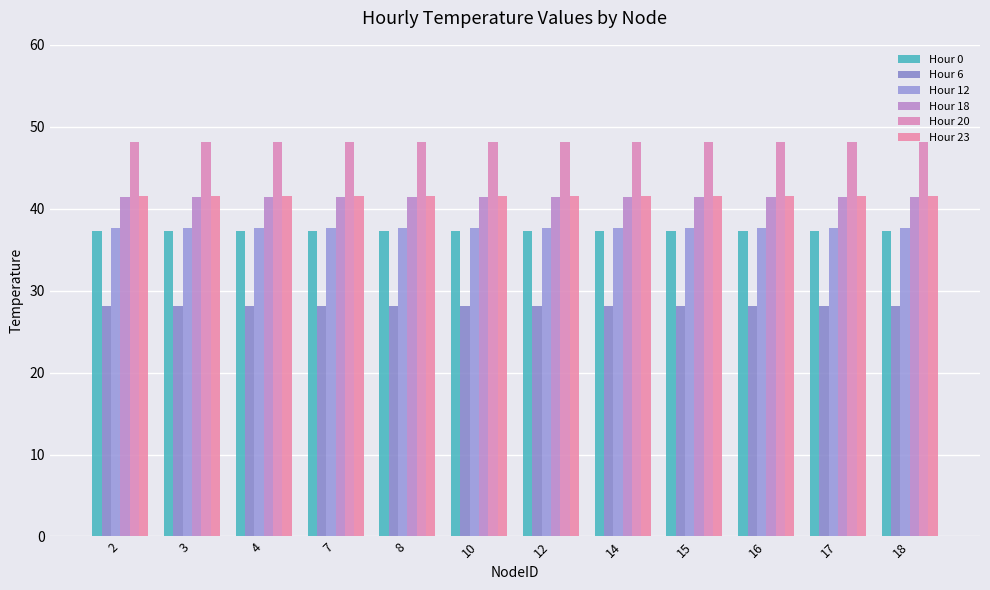

Reading left to right, list all the values displayed in this chart.

Hour 0: 37.3	37.3	37.3	37.3	37.3	37.3	37.3	37.3	37.3	37.3	37.3	37.3
Hour 6: 28.2	28.2	28.2	28.2	28.2	28.2	28.2	28.2	28.2	28.2	28.2	28.2
Hour 12: 37.6	37.6	37.6	37.6	37.6	37.6	37.6	37.6	37.6	37.6	37.6	37.6
Hour 18: 41.4	41.4	41.4	41.4	41.4	41.4	41.4	41.4	41.4	41.4	41.4	41.4
Hour 20: 48.2	48.2	48.2	48.2	48.2	48.2	48.2	48.2	48.2	48.2	48.2	48.2
Hour 23: 41.6	41.6	41.6	41.6	41.6	41.6	41.6	41.6	41.6	41.6	41.6	41.6